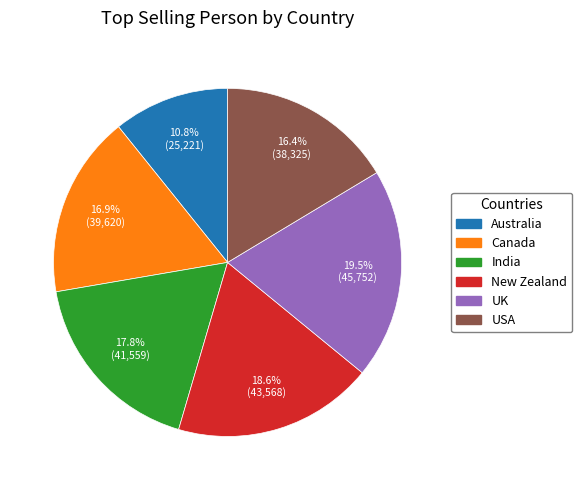

The Australia slice represents 23% of the pie. True or false?

False